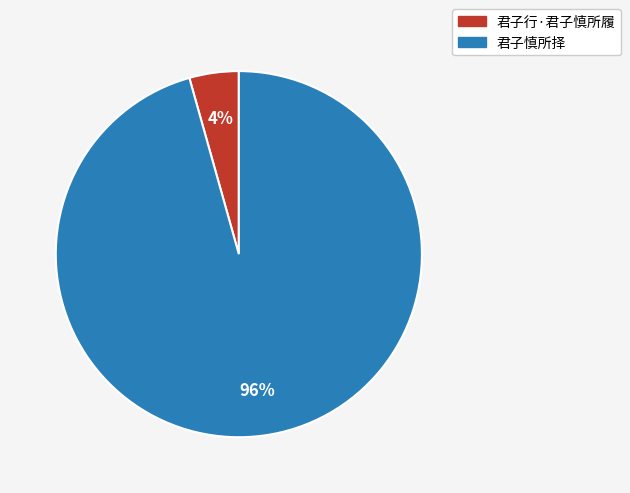

To the nearest percent, what is the average slice percentage?

50%